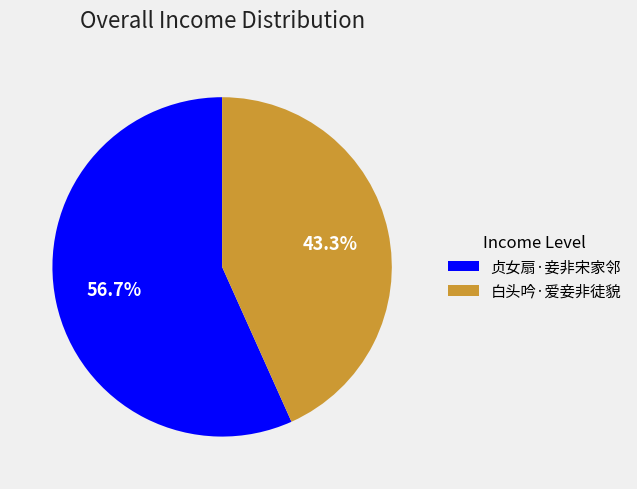

To the nearest percent, what is the difference between the largest and smallest slice percentages?

13%